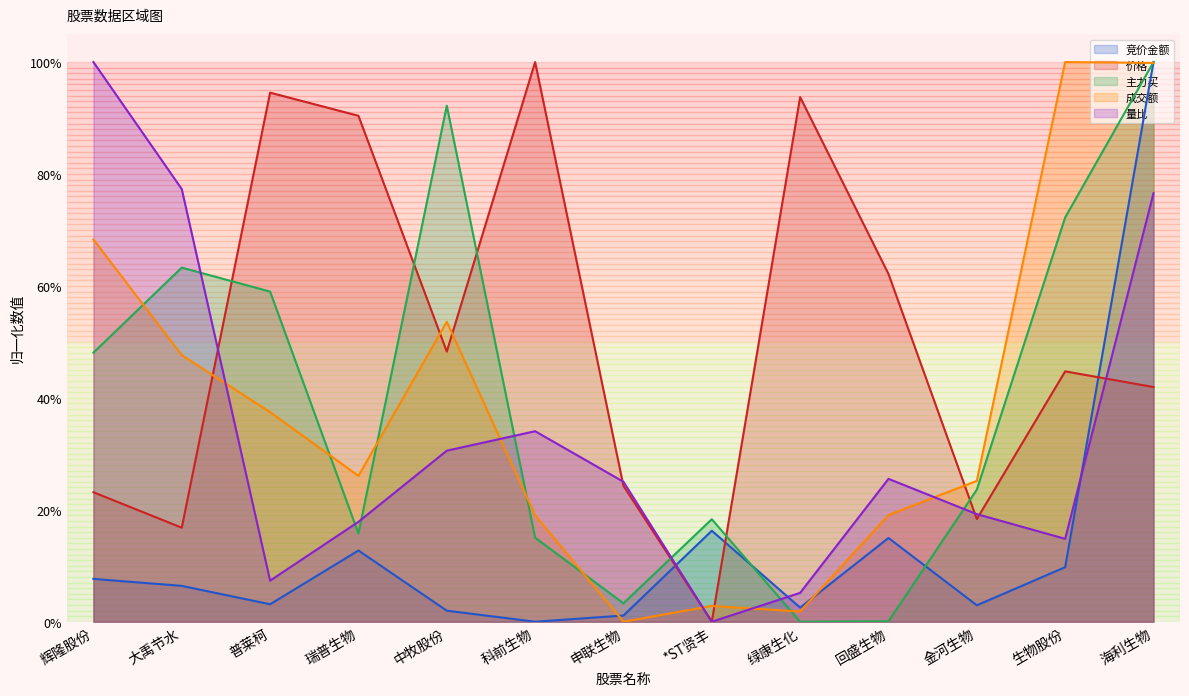

Reading left to right, list all the values displayed in this chart.

竞价金额: 辉隆股份=0.1	大禹节水=0.1	普莱柯=0.0	瑞普生物=0.1	中牧股份=0.0	科前生物=0.0	申联生物=0.0	*ST贤丰=0.2	绿康生化=0.0	回盛生物=0.1	金河生物=0.0	生物股份=0.1	海利生物=1.0
价格: 辉隆股份=0.2	大禹节水=0.2	普莱柯=0.9	瑞普生物=0.9	中牧股份=0.5	科前生物=1.0	申联生物=0.2	*ST贤丰=0.0	绿康生化=0.9	回盛生物=0.6	金河生物=0.2	生物股份=0.4	海利生物=0.4
主力买: 辉隆股份=0.5	大禹节水=0.6	普莱柯=0.6	瑞普生物=0.2	中牧股份=0.9	科前生物=0.2	申联生物=0.0	*ST贤丰=0.2	绿康生化=0.0	回盛生物=0.0	金河生物=0.2	生物股份=0.7	海利生物=1.0
成交额: 辉隆股份=0.7	大禹节水=0.5	普莱柯=0.4	瑞普生物=0.3	中牧股份=0.5	科前生物=0.2	申联生物=0.0	*ST贤丰=0.0	绿康生化=0.0	回盛生物=0.2	金河生物=0.3	生物股份=1.0	海利生物=1.0
量比: 辉隆股份=1.0	大禹节水=0.8	普莱柯=0.1	瑞普生物=0.2	中牧股份=0.3	科前生物=0.3	申联生物=0.3	*ST贤丰=0.0	绿康生化=0.1	回盛生物=0.3	金河生物=0.2	生物股份=0.1	海利生物=0.8